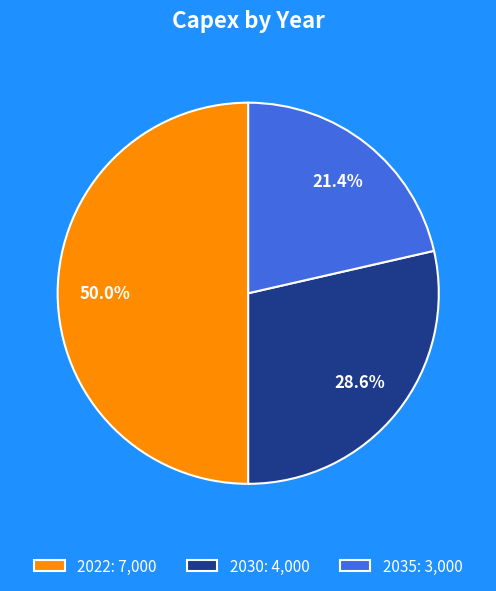

What portion of the pie excludes 2022?

50.0%